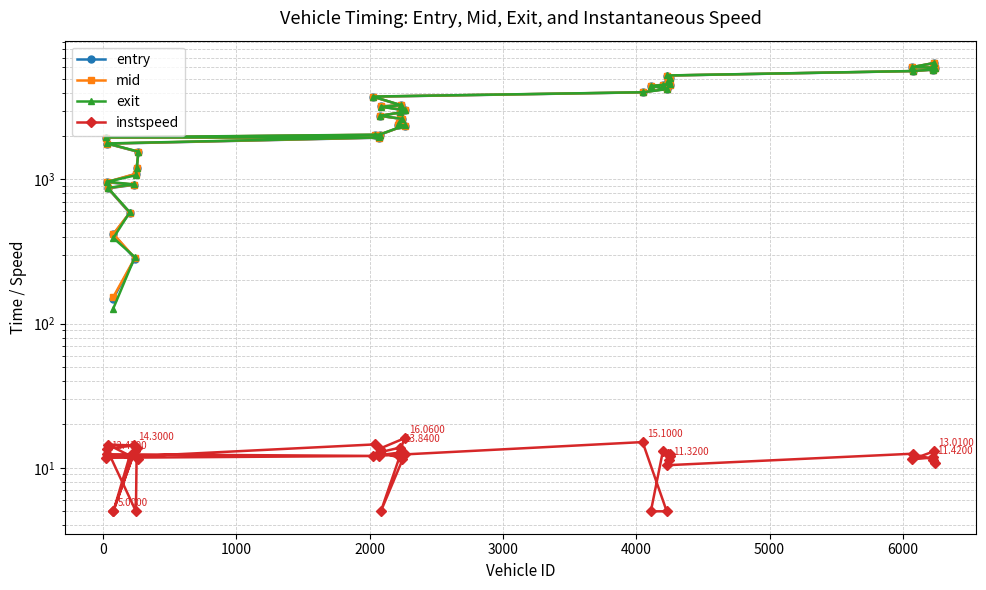

Rank the series by their maximum value, from highest to lowest.

exit, mid, entry, instspeed